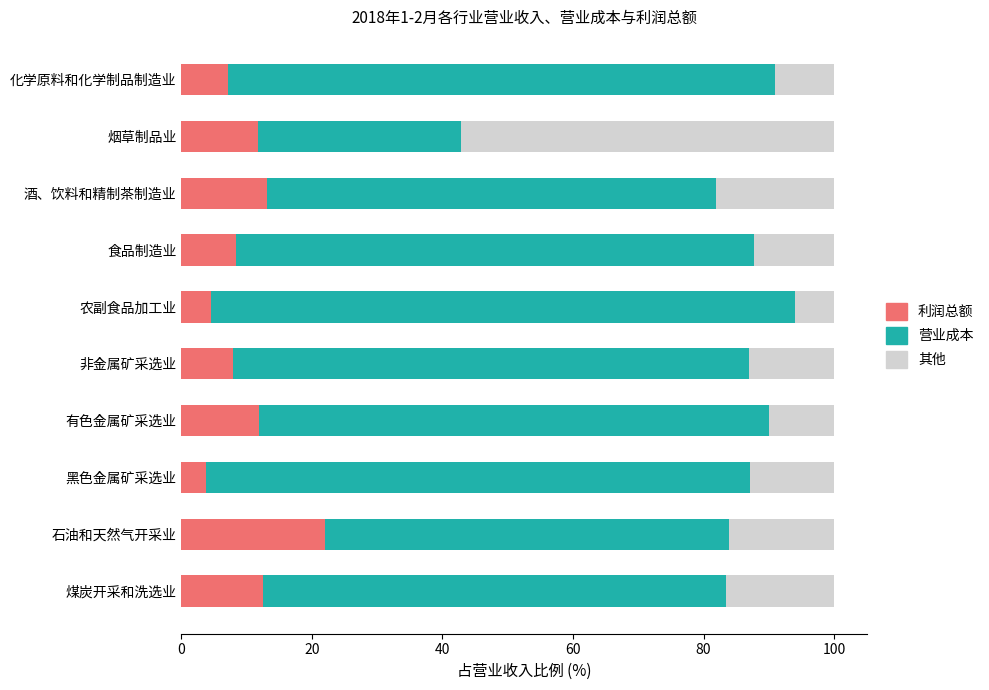

What value does the 利润总额 series have at 石油和天然气开采业?

22.1